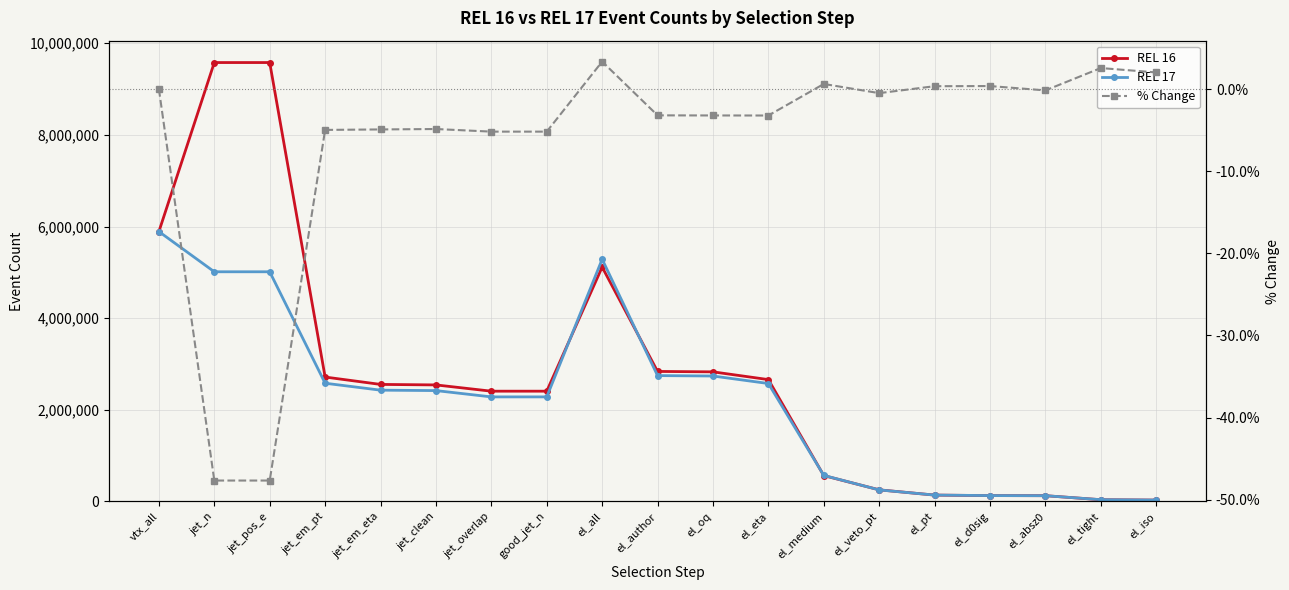

Does the chart display data point markers on the line(s)?

Yes